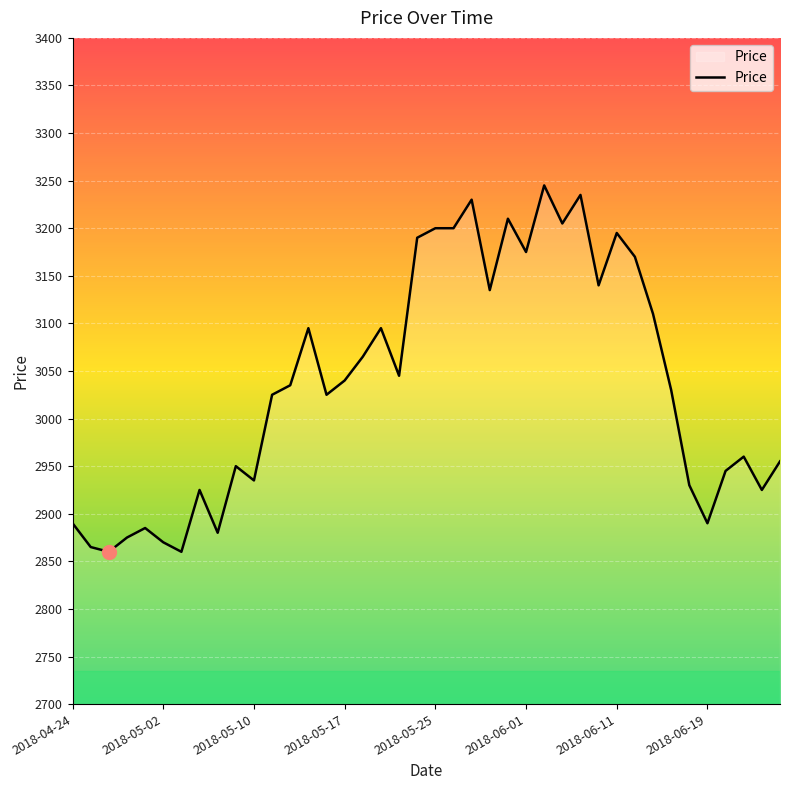

What is the maximum value shown in the chart?

3245